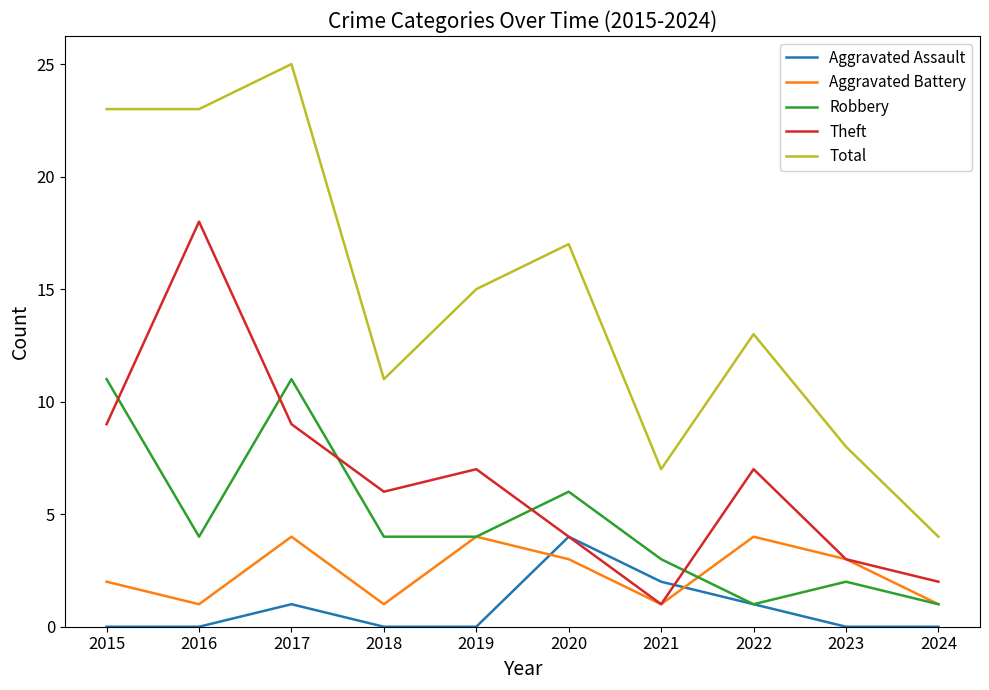

Reading left to right, transcribe all the data shown in this chart.

Aggravated Assault: 2015=0	2016=0	2017=1	2018=0	2019=0	2020=4	2021=2	2022=1	2023=0	2024=0
Aggravated Battery: 2015=2	2016=1	2017=4	2018=1	2019=4	2020=3	2021=1	2022=4	2023=3	2024=1
Robbery: 2015=11	2016=4	2017=11	2018=4	2019=4	2020=6	2021=3	2022=1	2023=2	2024=1
Theft: 2015=9	2016=18	2017=9	2018=6	2019=7	2020=4	2021=1	2022=7	2023=3	2024=2
Total: 2015=23	2016=23	2017=25	2018=11	2019=15	2020=17	2021=7	2022=13	2023=8	2024=4